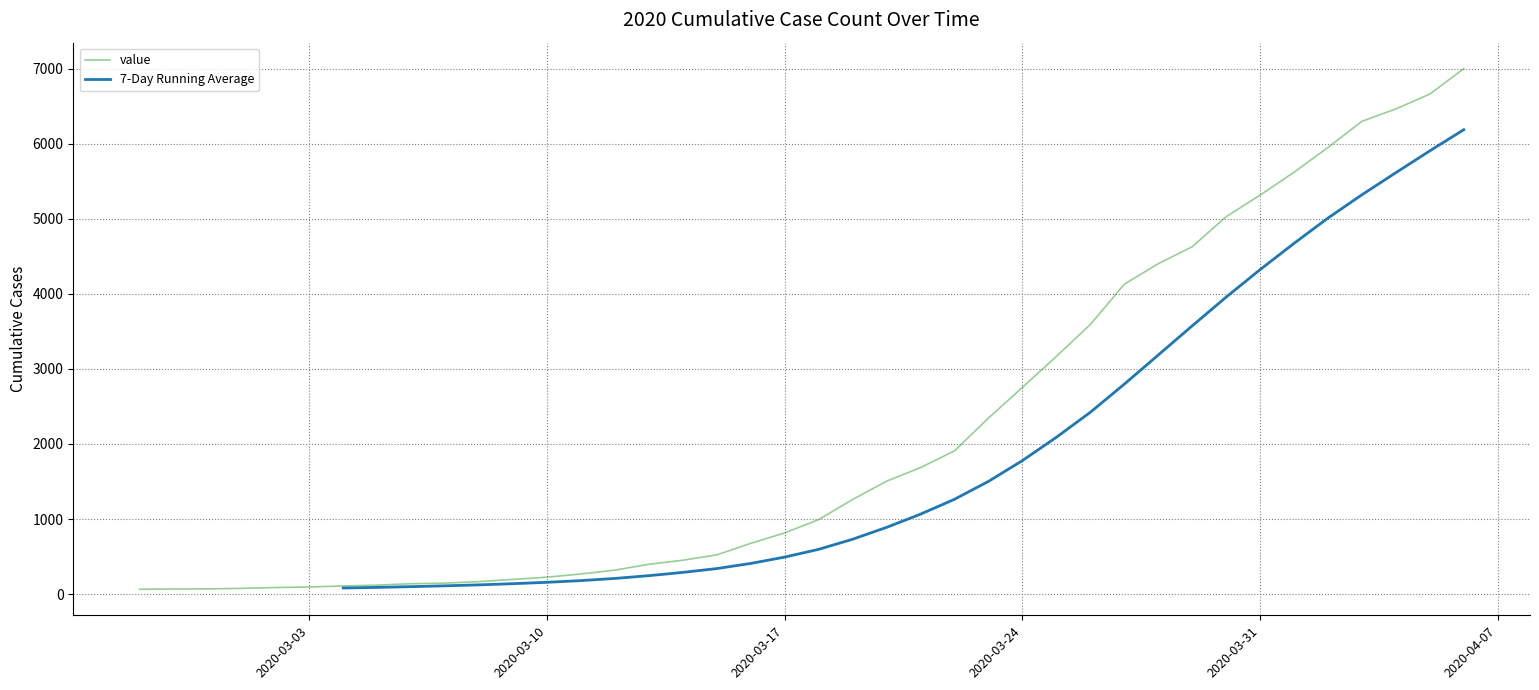

Is it true that the value at 2020-03-19 is 1716?

False